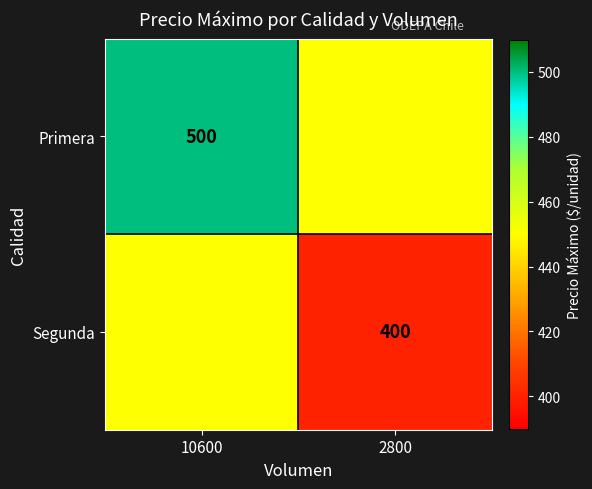

Is the value of Primera at 10600 greater than the value of Segunda at 2800?

Yes